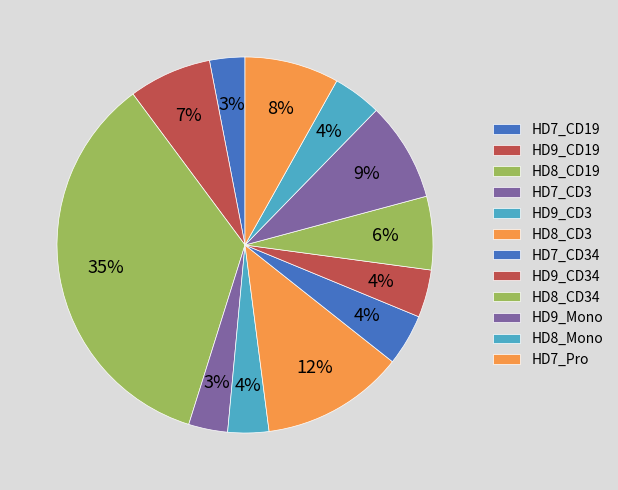

Count the number of slices in the pie.

12